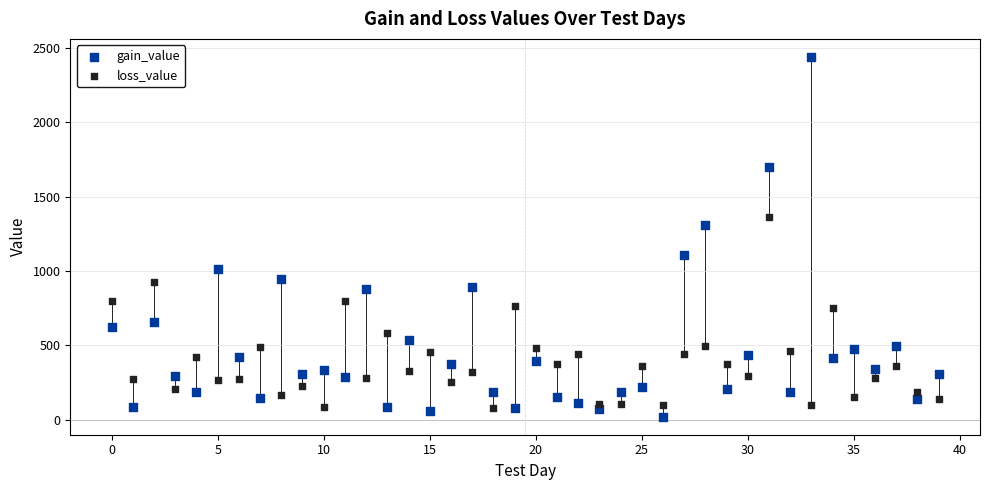

Across all series, what Y value is closest to 1230?

1311.6